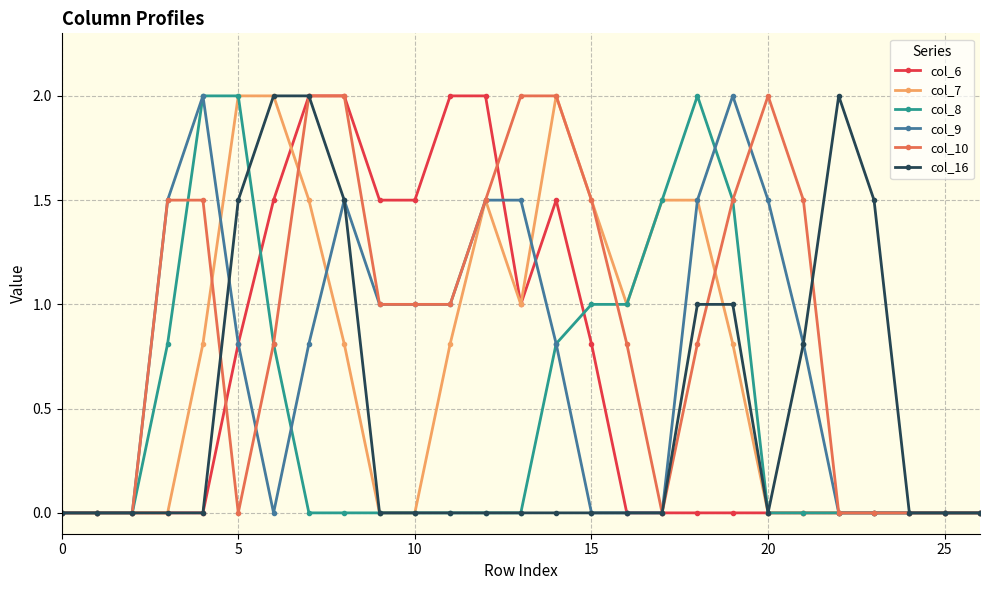

What is the highest value of the col_16 series?

2.0